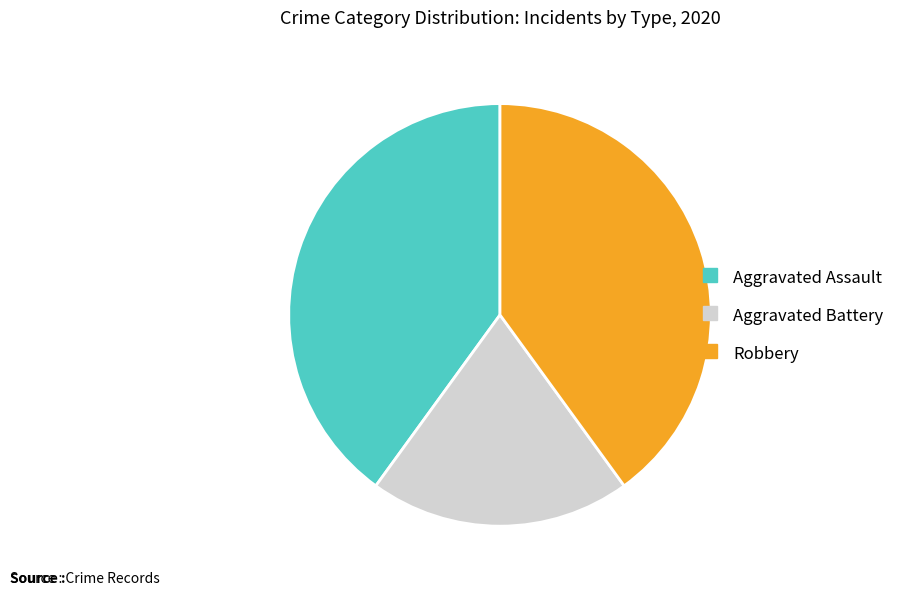

Is the sum of Robbery and Aggravated Battery greater than half?

Yes